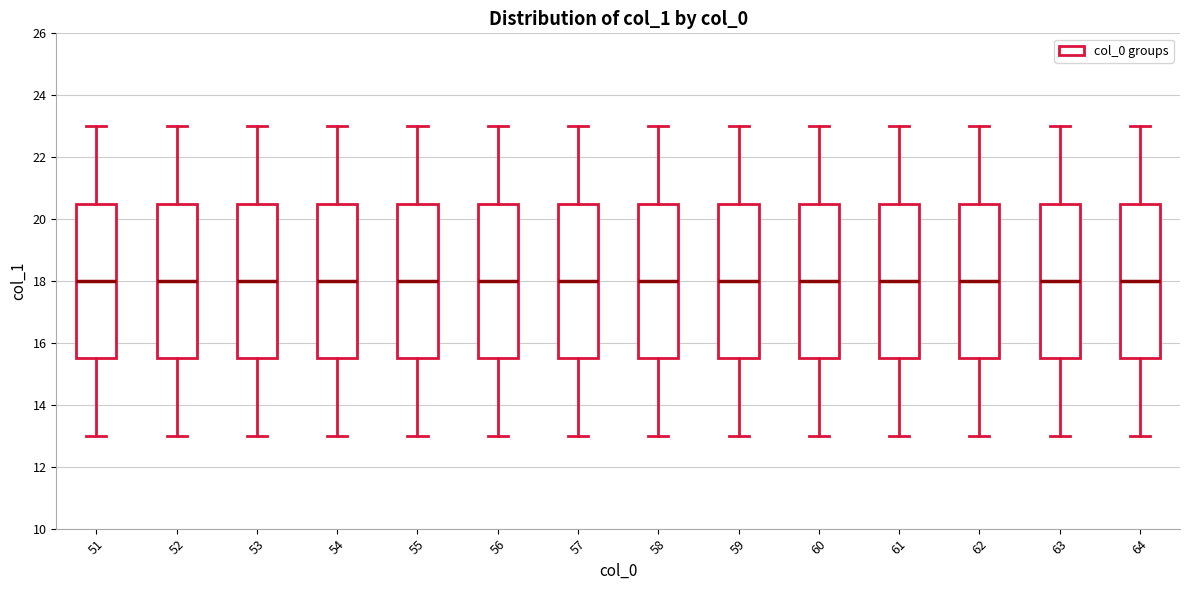

Where does the lower whisker of the box at x = 56 end on the y-axis? The values are not printed on the chart, so give them approximately, as read against the axis.

13.0